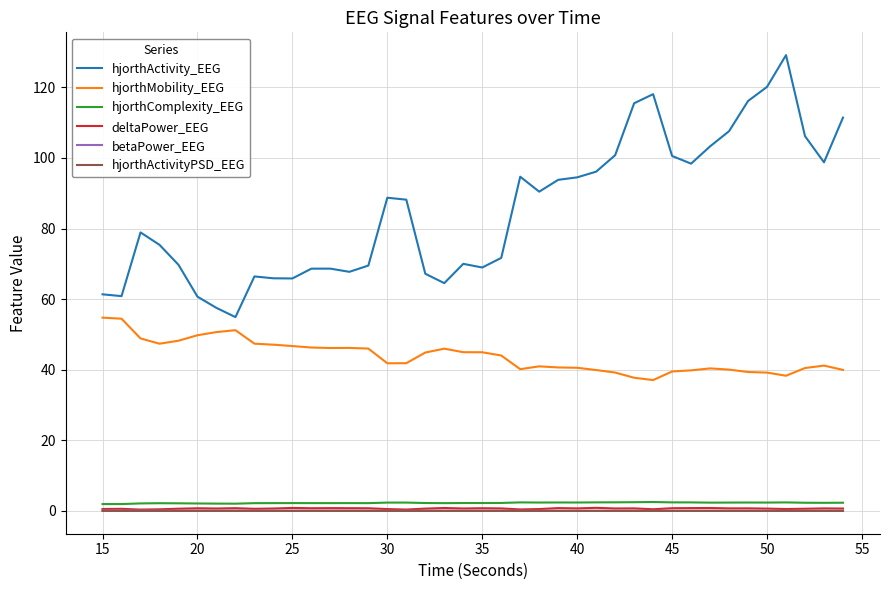

True or false: hjorthMobility_EEG and hjorthActivity_EEG cross at least once.

False